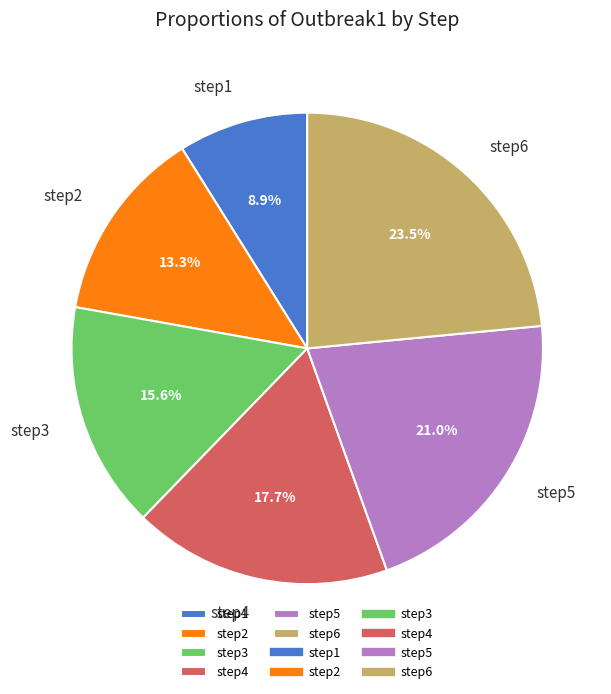

To the nearest percent, what percentage of the pie is step2?

13%